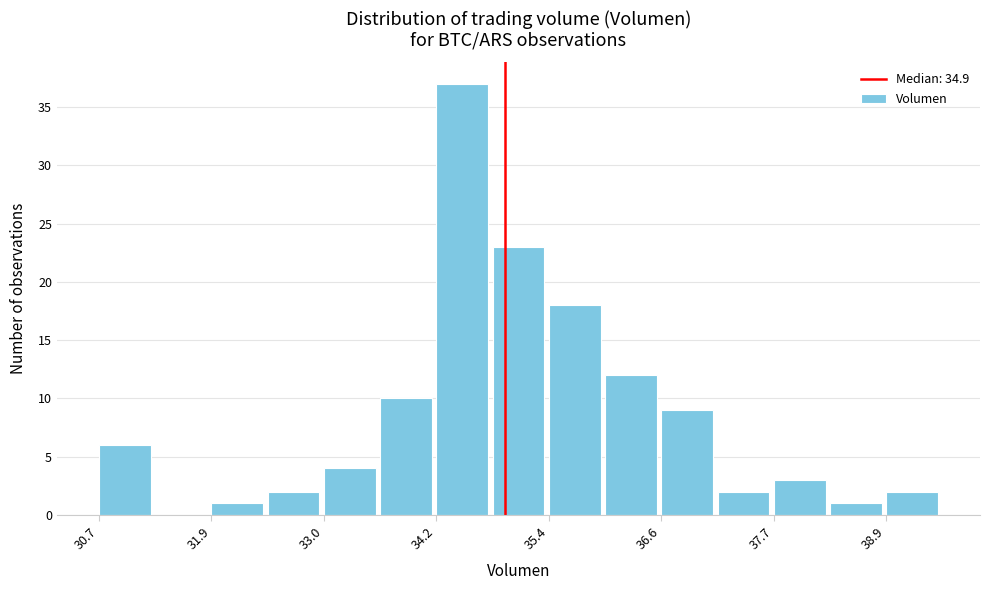

Read against the x-axis, roughly where is the centre of the tallest bar?

34.4